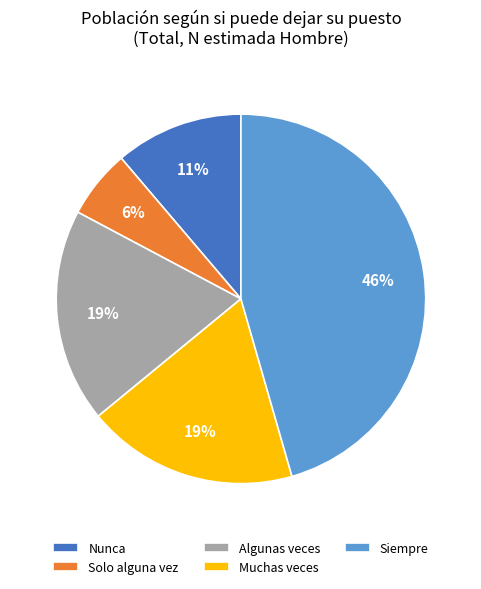

Which has a higher value, Nunca or Solo alguna vez?

Nunca